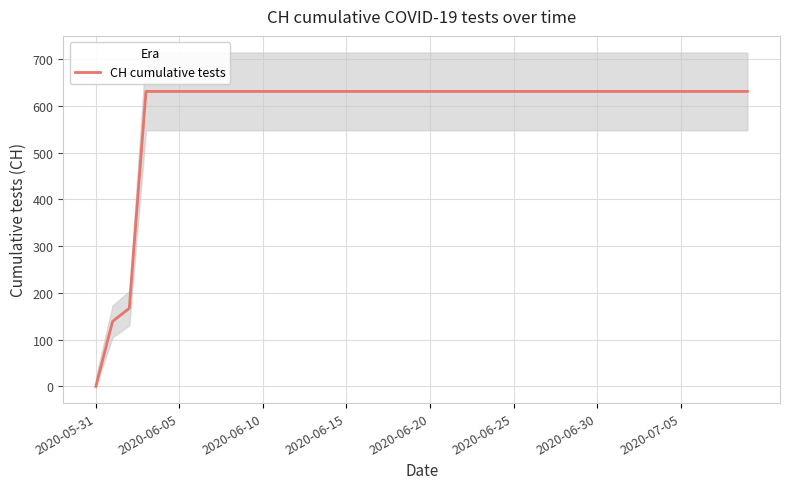

What is the sum of all values?

23653